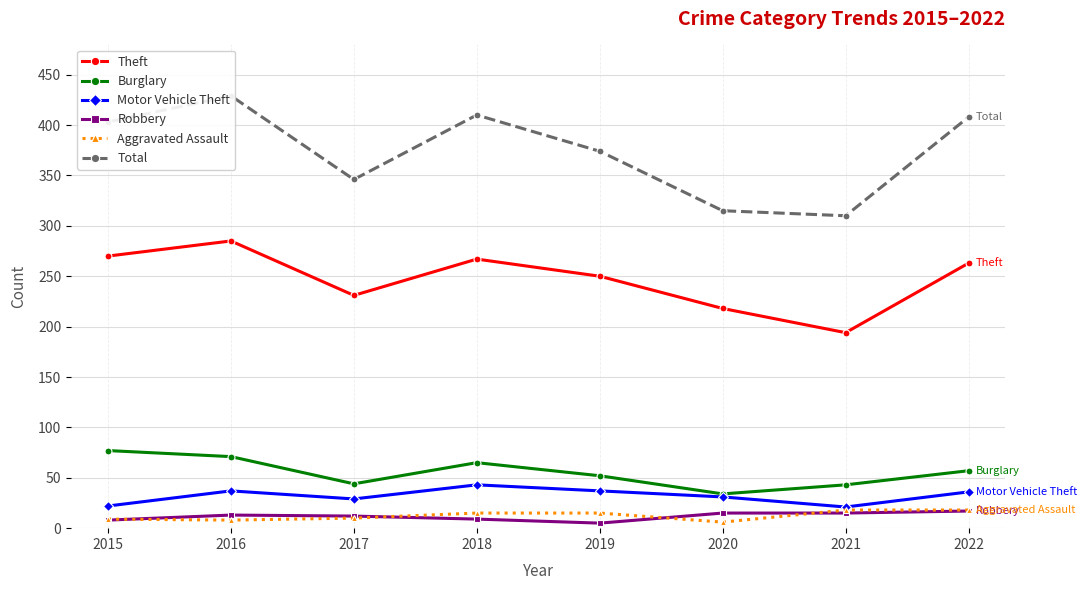

How many values in the Robbery series are below 13?

4